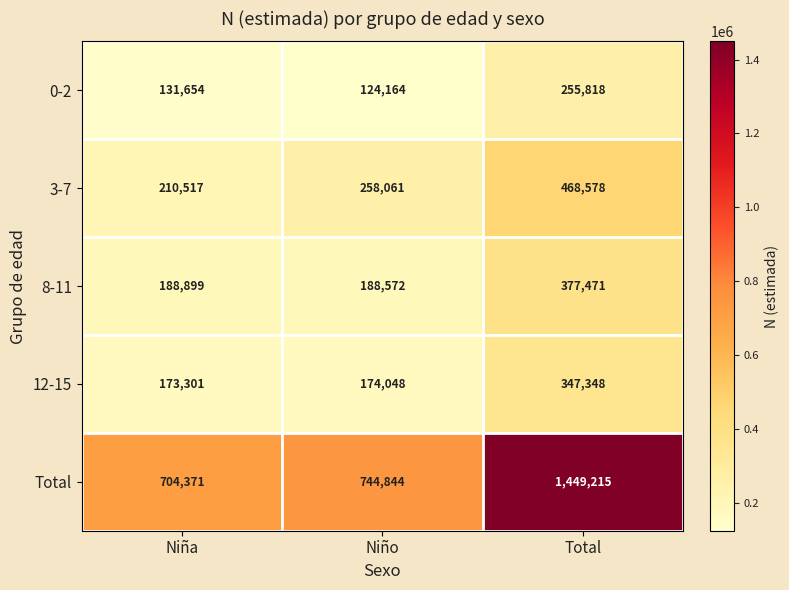

True or false: Total has a value of 704371 at Niña.

True